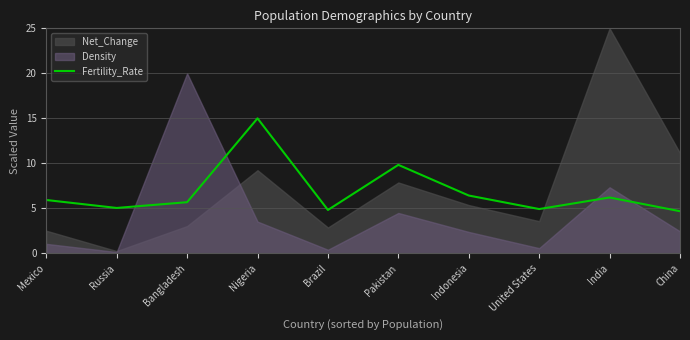

How many data points are less than 5?

3